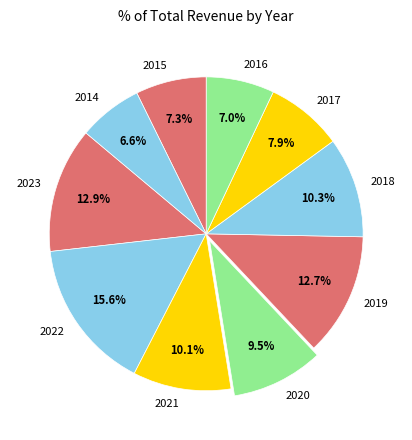

What is the ratio of the value at 2021 to the value at 2015?

1.4